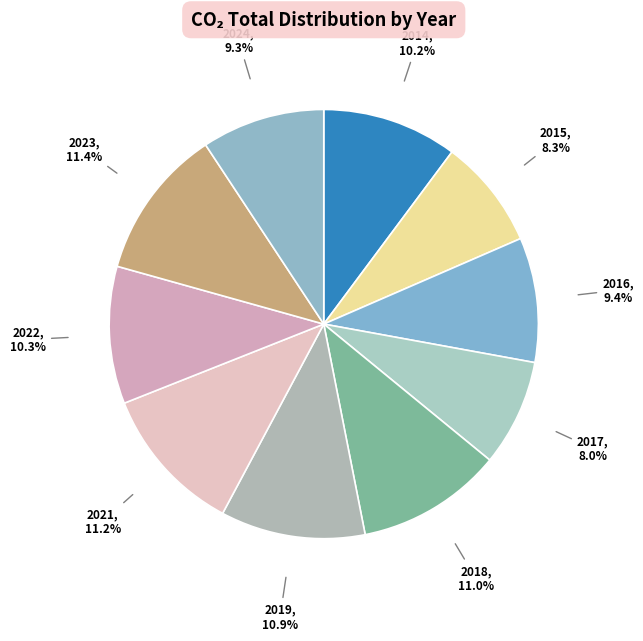

Does 2018 represent more than half of the total?

No